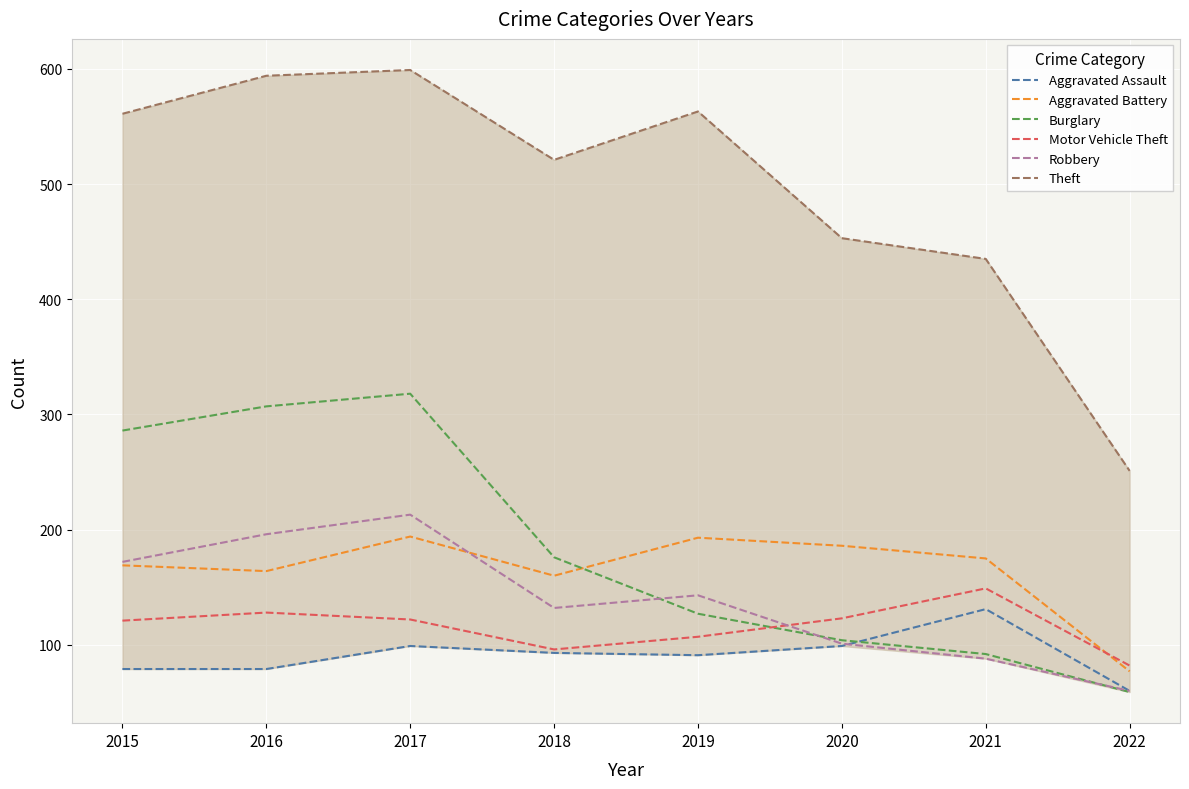

The Aggravated Assault series shows 79 at 2015. True or false?

True